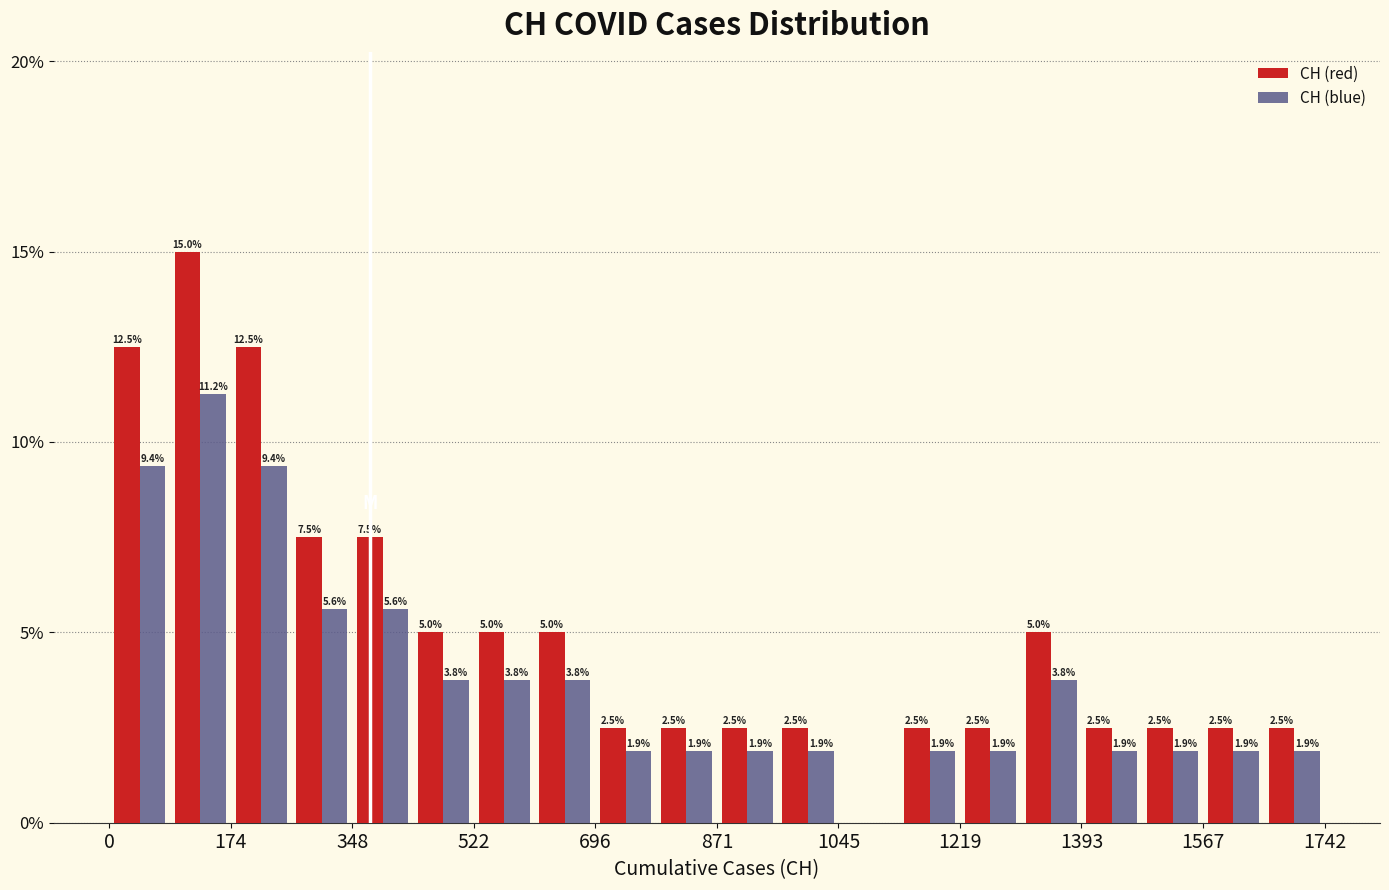

In the CH (blue) series, which range on the x-axis has the tallest bar?

80 to 180